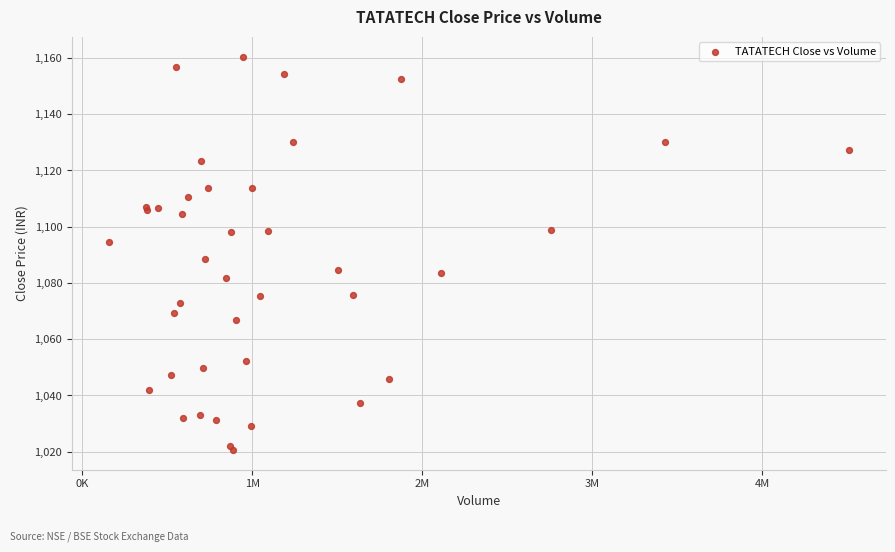

What Y value in the scatter plot is closest to 1090?

1088.4